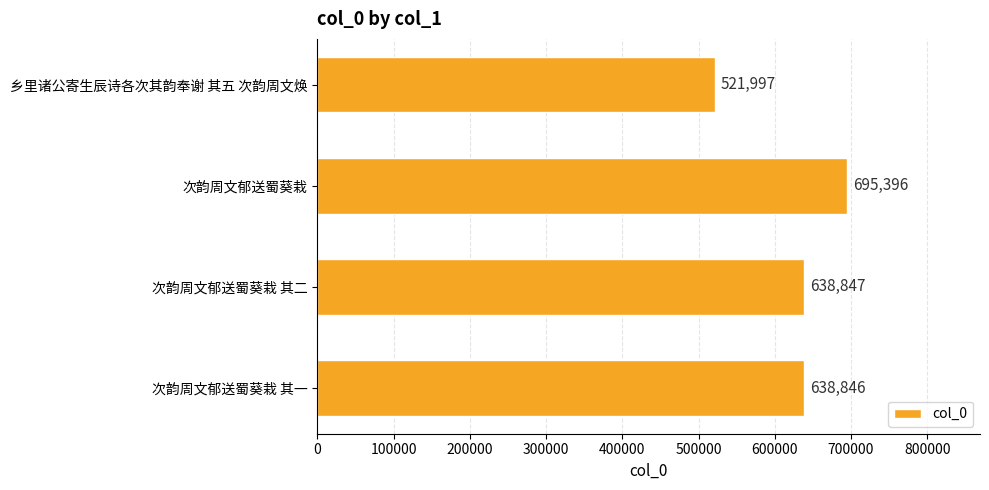

What is the sum of all values?

2495086